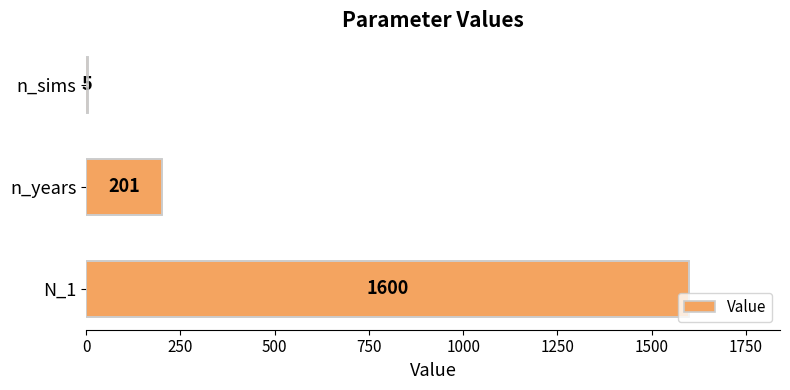

At which label is the value closest to 802?

n_years